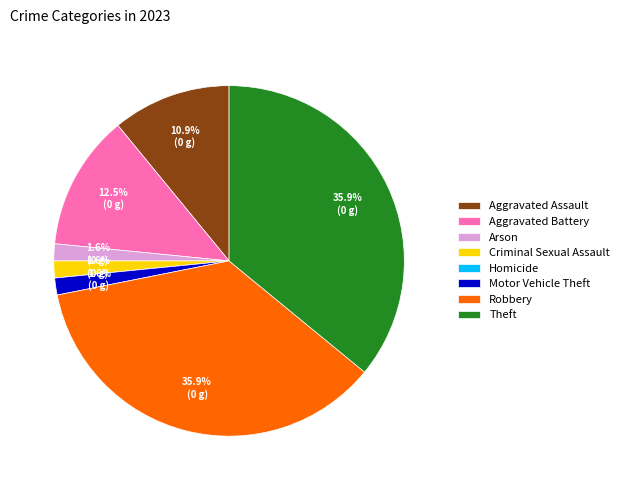

To the nearest percent, what is the difference between the largest and smallest slice percentages?

36%